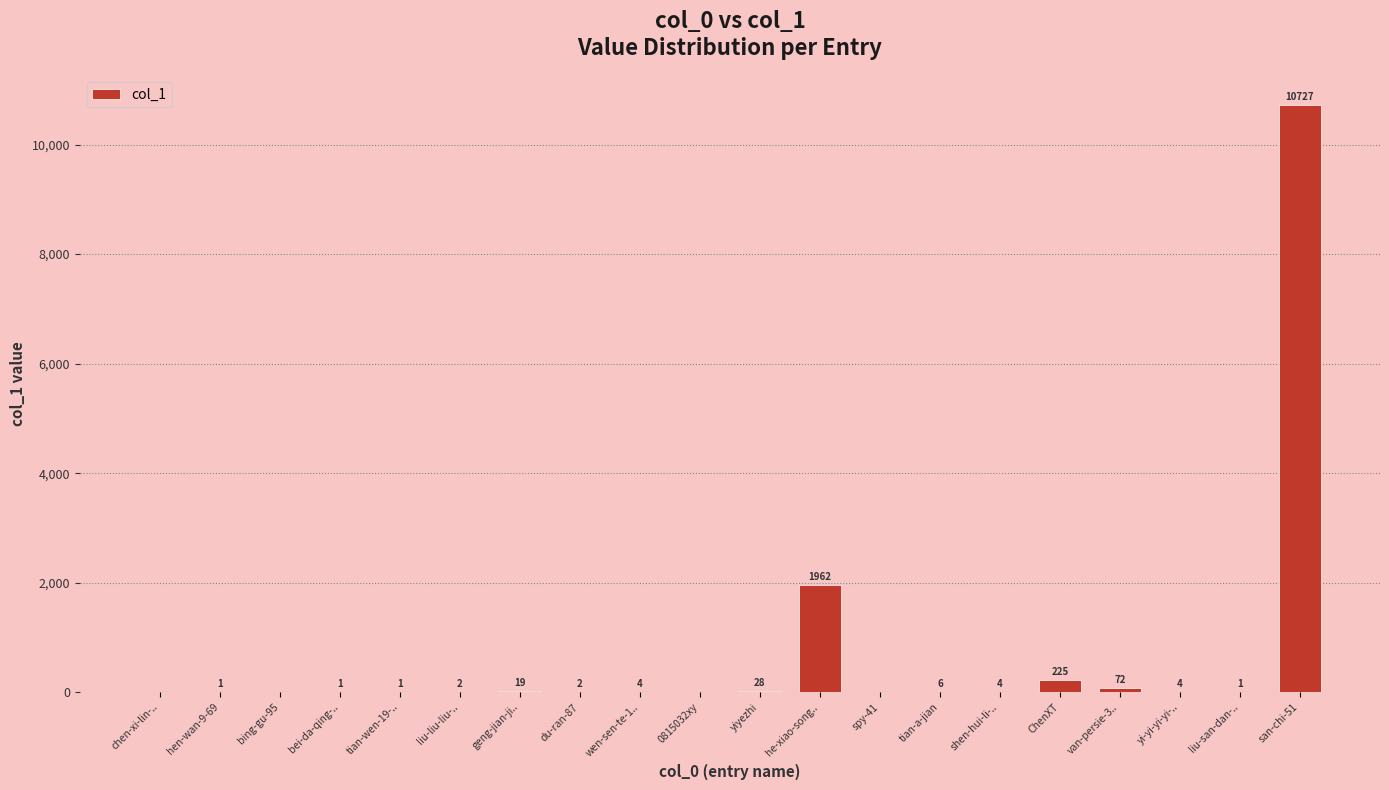

The chart shows a value of 1 at liu-san-dan-... True or false?

True